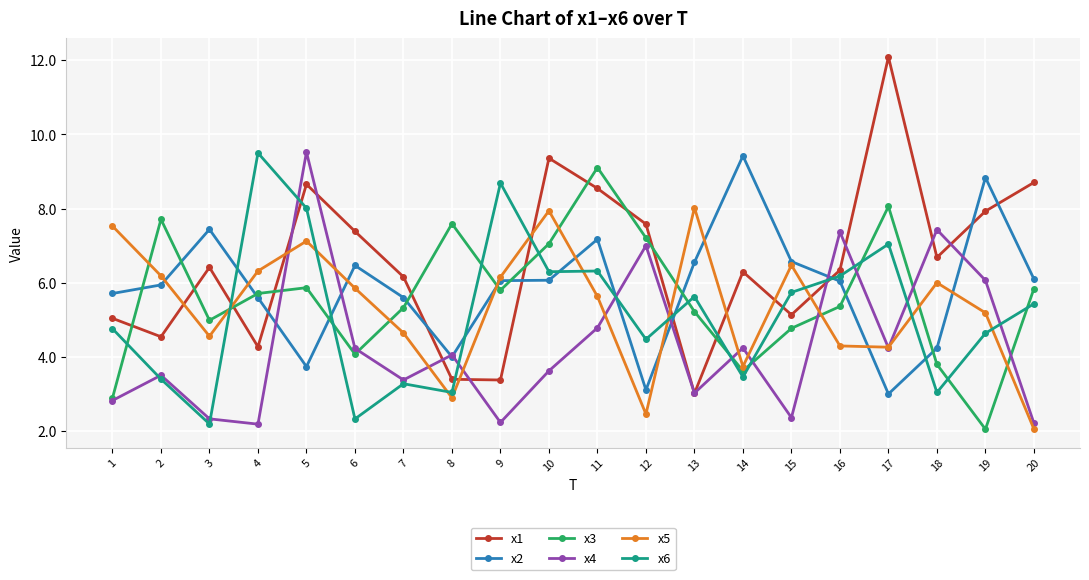

How many series are shown in this chart?

6